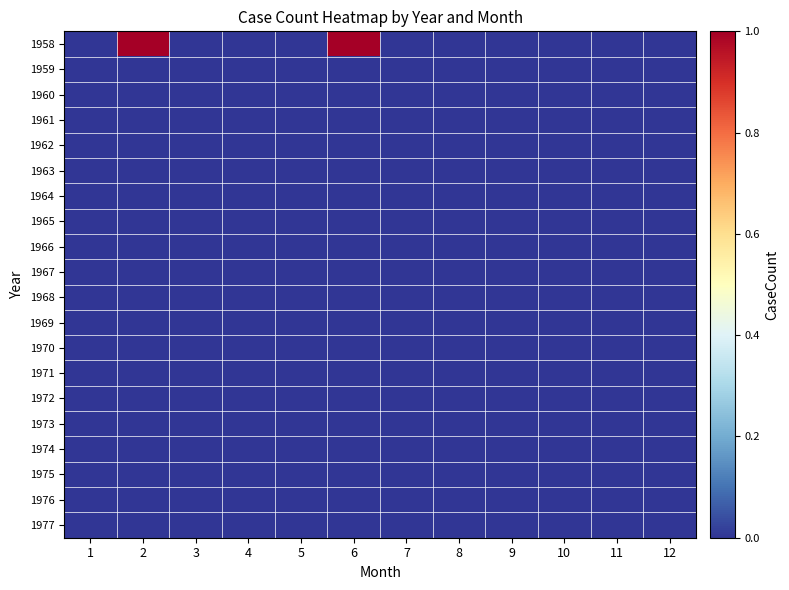

At how many categories does at least one series exceed 0?

2